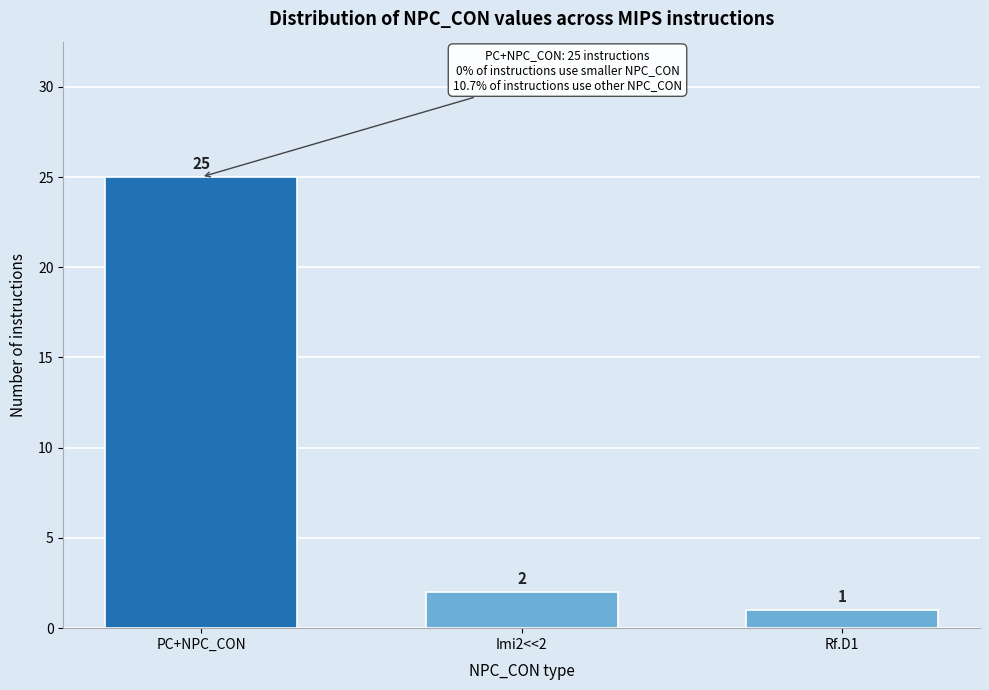

Reading right to left, what are all the values shown in this chart?

Rf.D1=1	Imi2<<2=2	PC+NPC_CON=25